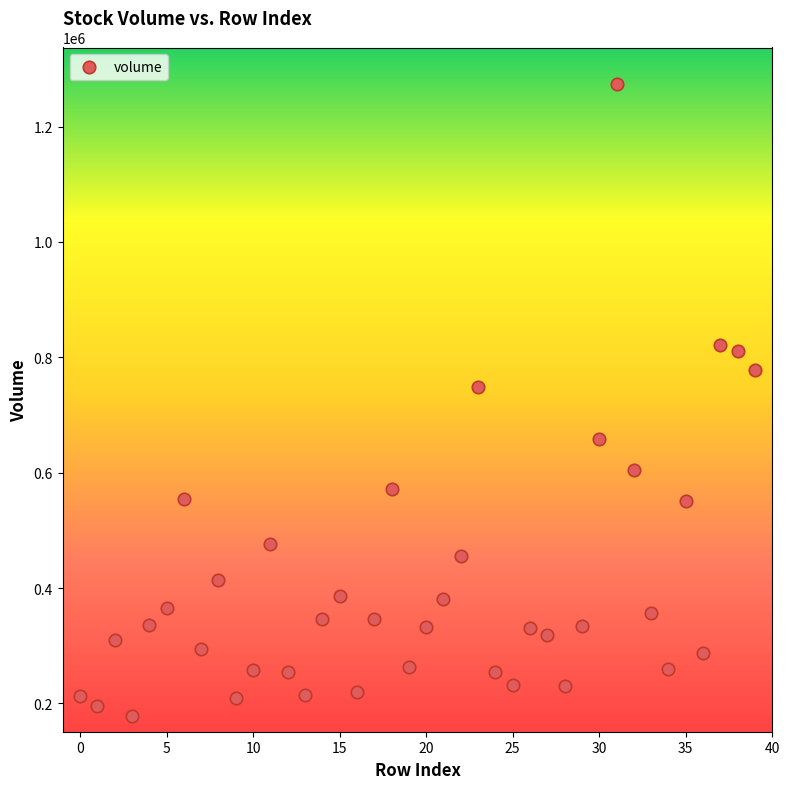

What Y value in the scatter plot is closest to 725450?

748000